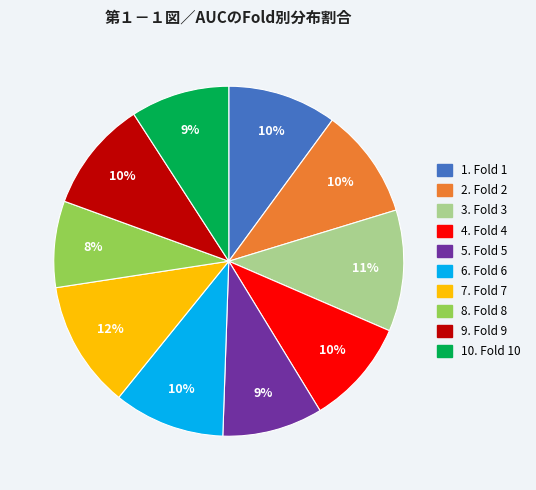

To the nearest percent, what is the difference between the largest and smallest slice percentages?

4%